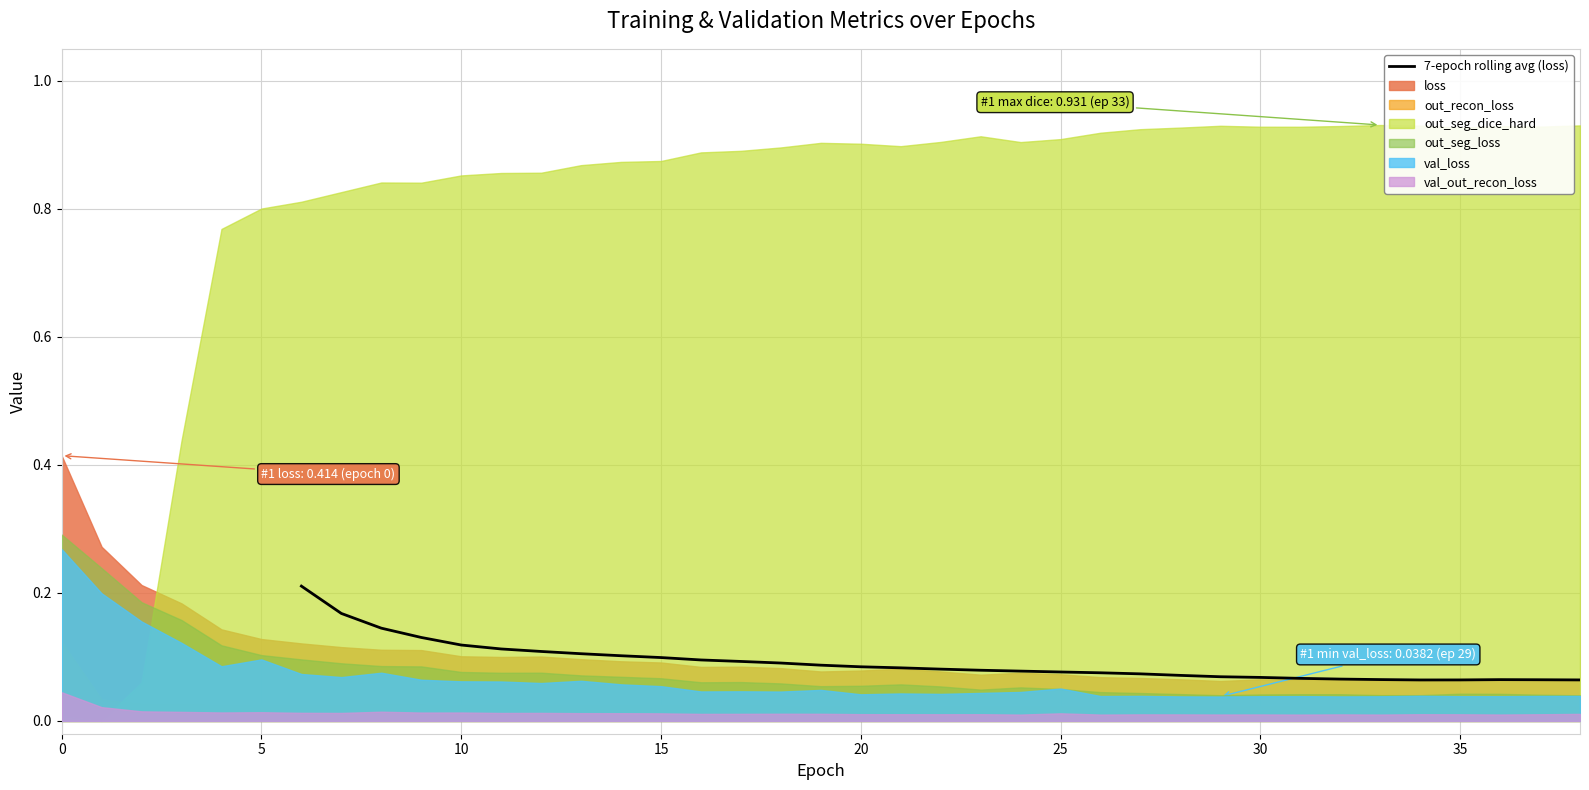

Is it true that the value at 40 is 0.0?

False